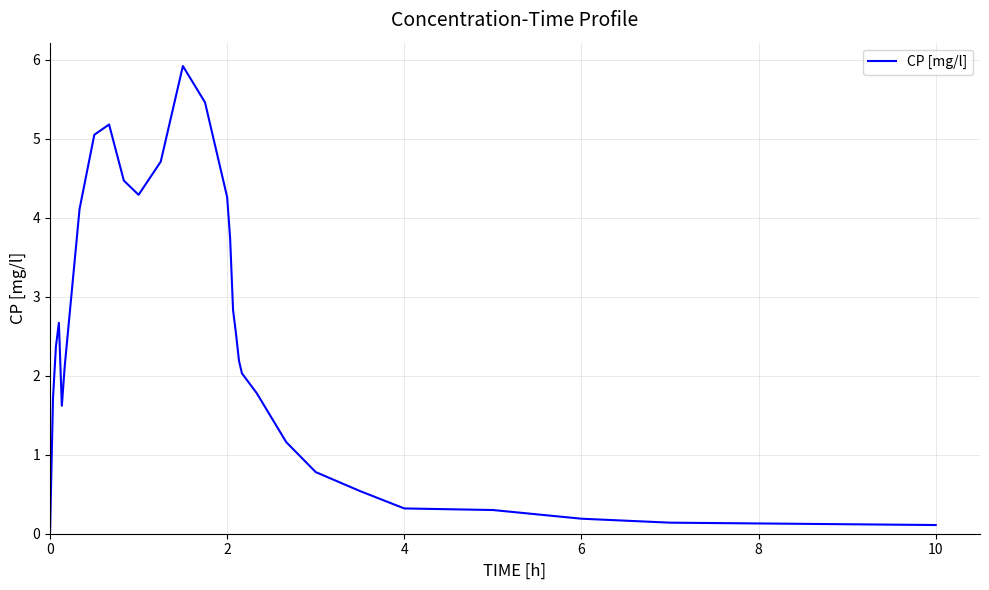

What is the difference between the maximum and minimum values?

5.9